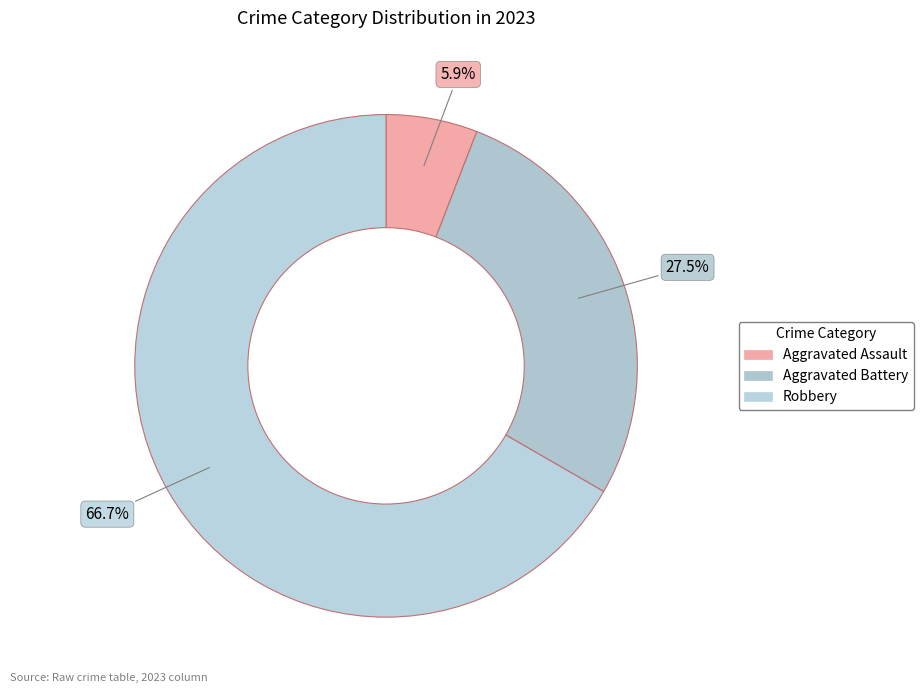

Count the number of slices in the pie.

3